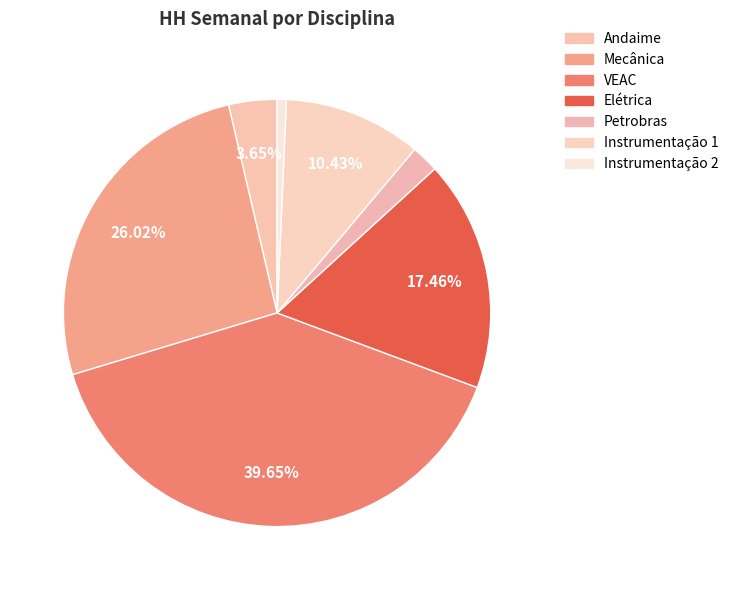

To the nearest percent, what is the average slice percentage?

14%